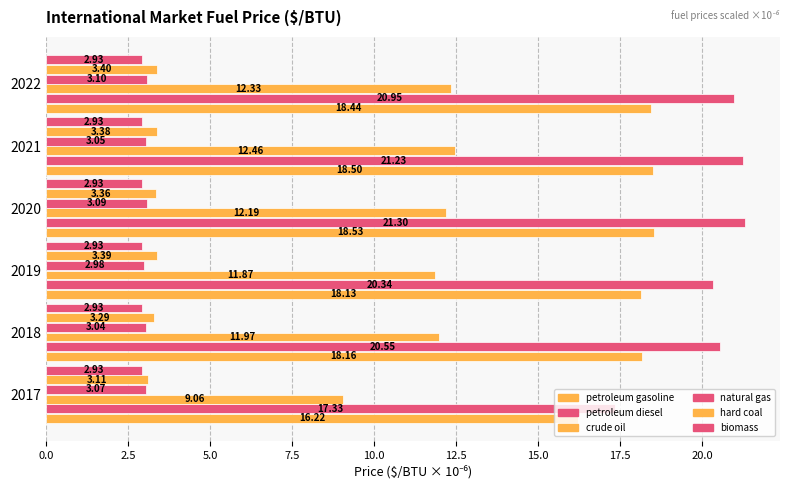

What is the average value of the hard coal series?

3.3